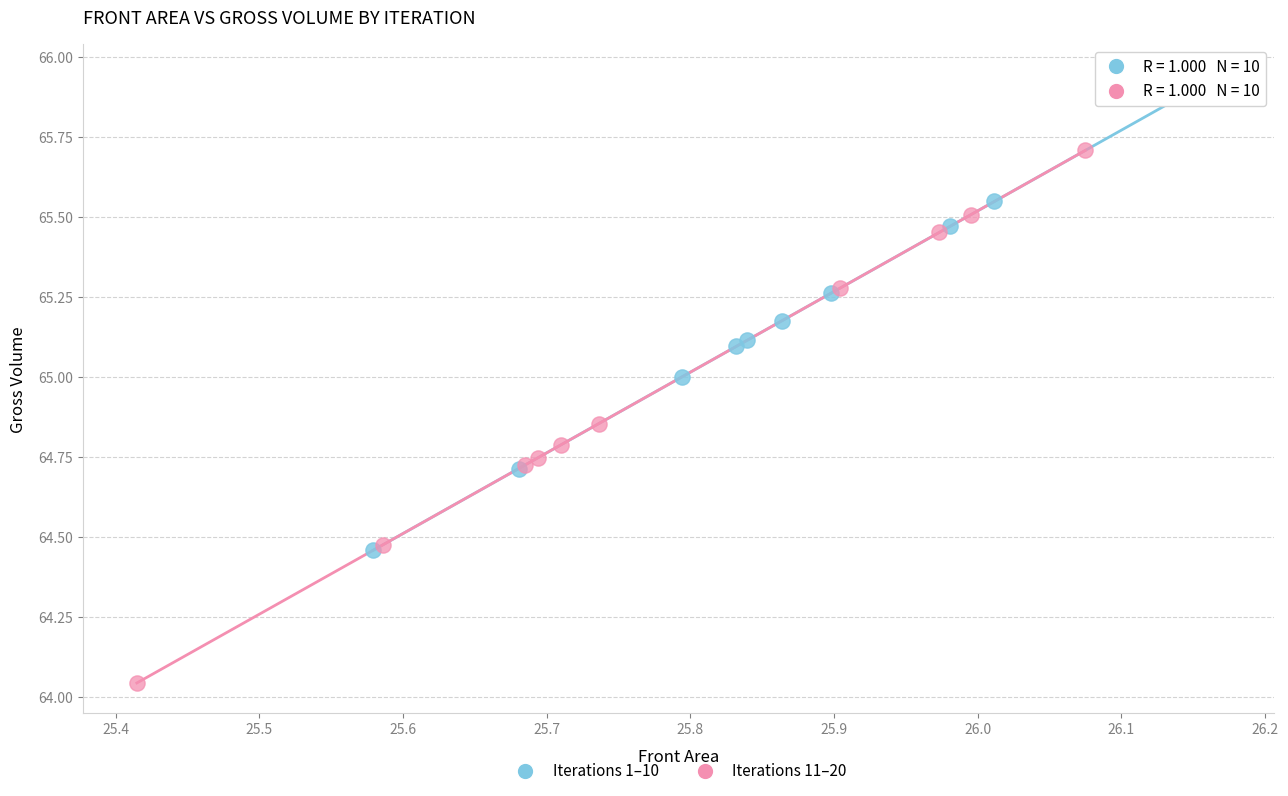

Which series has the largest Y range (max minus min)?

Iterations 11–20